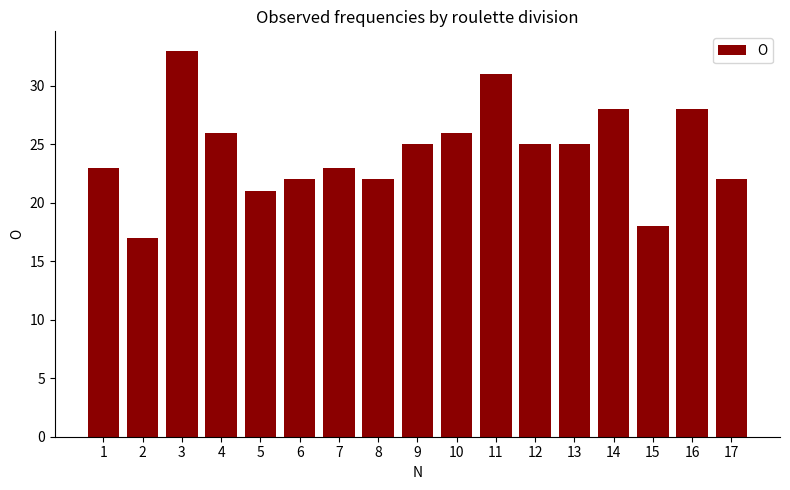

What value does the data have at 2, to the nearest 10?

20